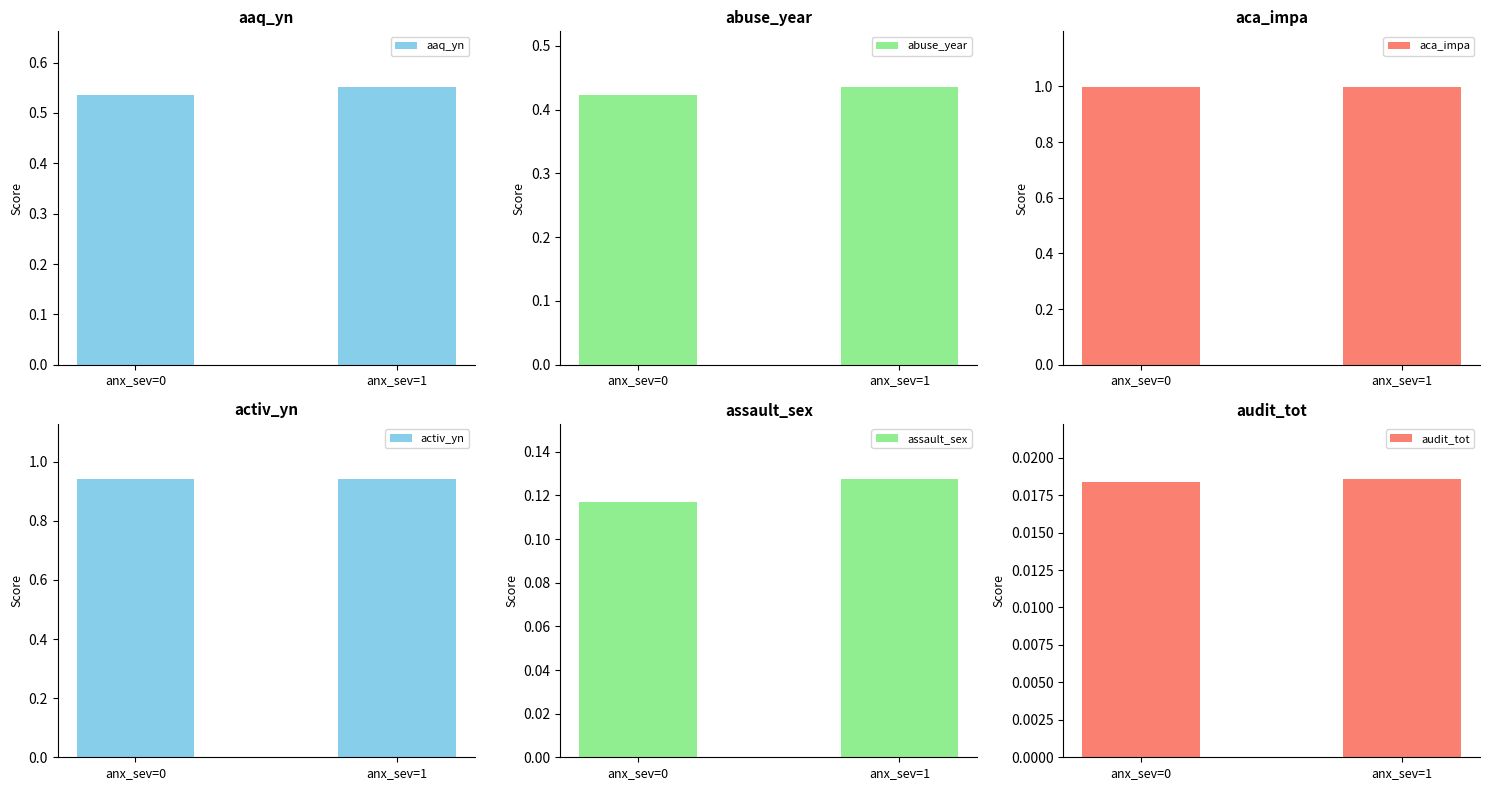

Reading left to right, what are all the values shown in this chart?

aaq_yn: anx_sev=0=0.5	anx_sev=1=0.6
abuse_year: anx_sev=0=0.4	anx_sev=1=0.4
aca_impa: anx_sev=0=1.0	anx_sev=1=1.0
activ_yn: anx_sev=0=0.9	anx_sev=1=0.9
assault_sex: anx_sev=0=0.1	anx_sev=1=0.1
audit_tot: anx_sev=0=0.0	anx_sev=1=0.0